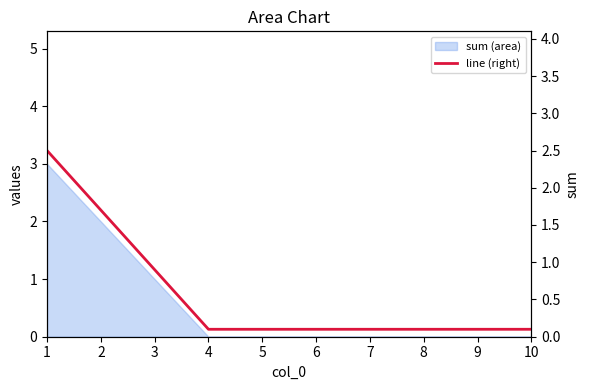

Which category has the highest value across all series?

1